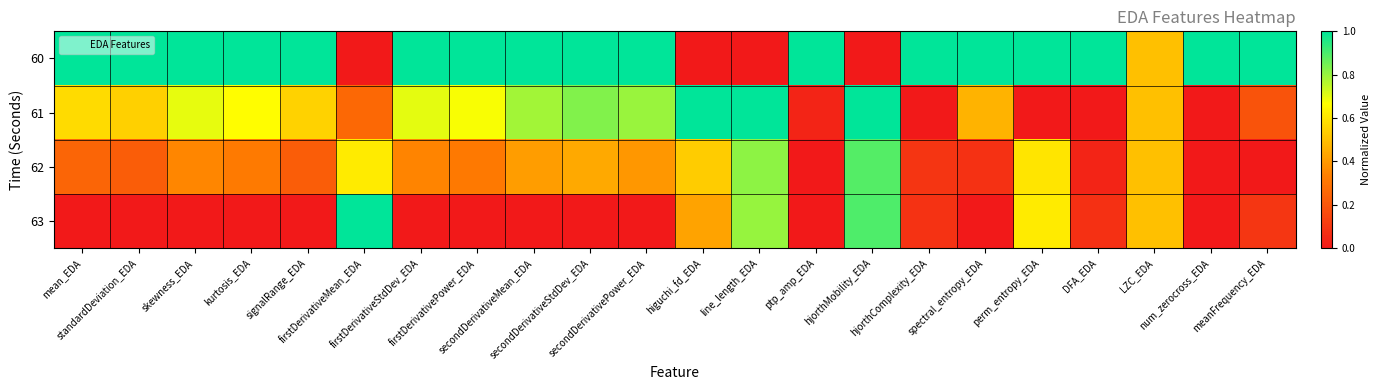

Between standardDeviation_EDA and DFA_EDA, which is larger?

standardDeviation_EDA